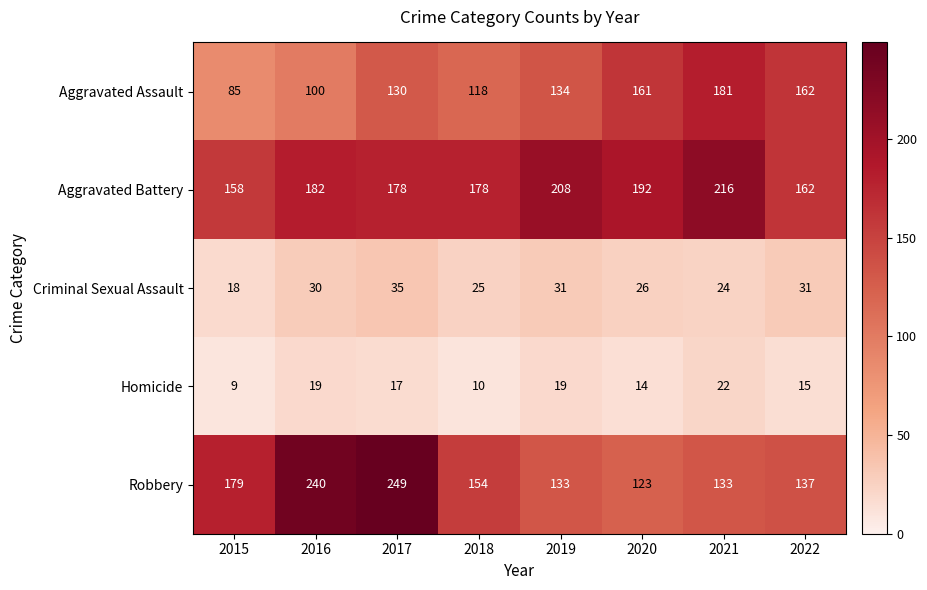

Is it true that Aggravated Assault equals 177 at 2017?

False